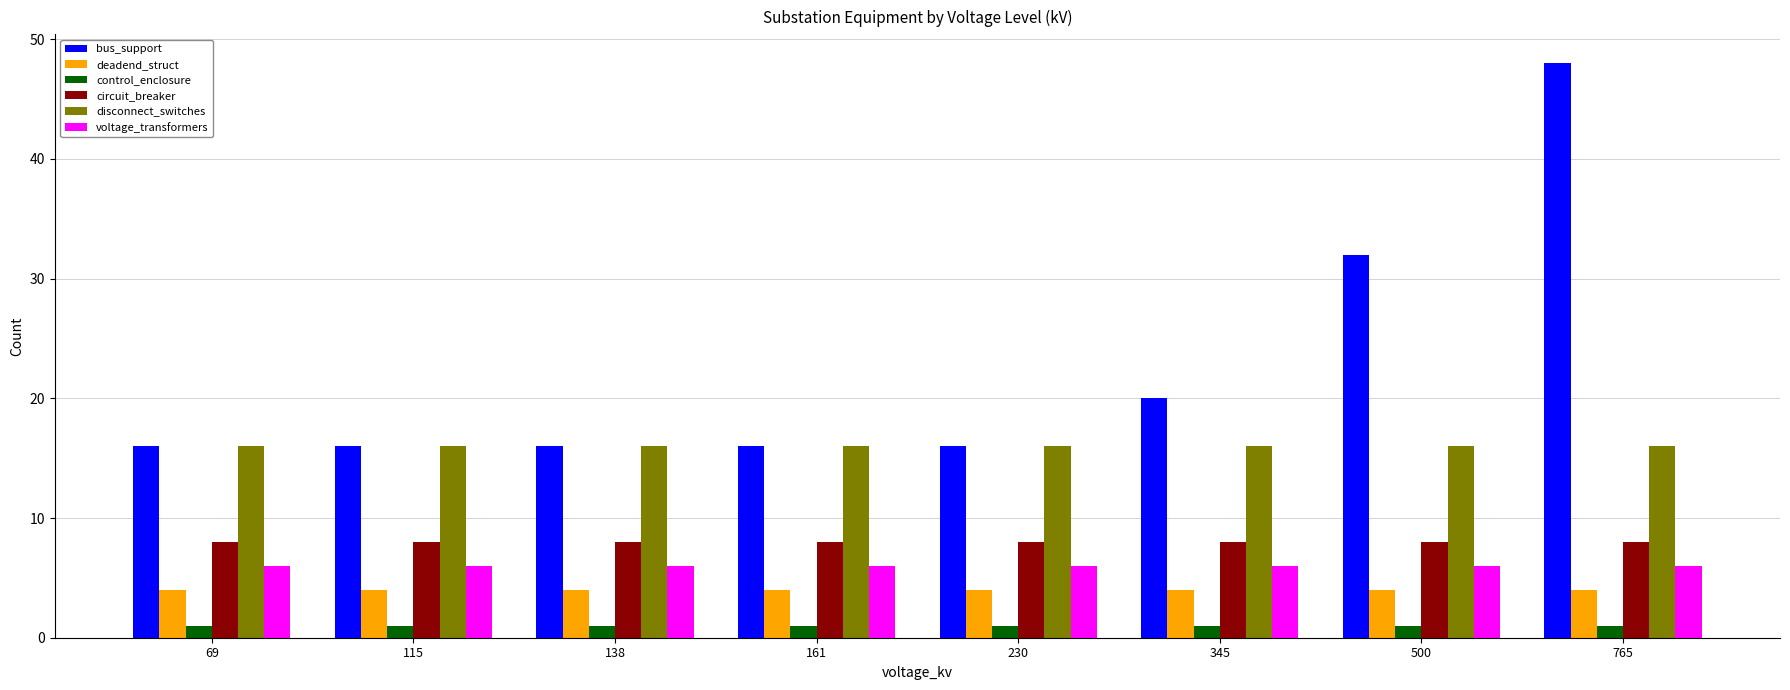

Reading right to left, list all the values displayed in this chart.

bus_support: 48	32	20	16	16	16	16	16
deadend_struct: 4	4	4	4	4	4	4	4
control_enclosure: 1	1	1	1	1	1	1	1
circuit_breaker: 8	8	8	8	8	8	8	8
disconnect_switches: 16	16	16	16	16	16	16	16
voltage_transformers: 6	6	6	6	6	6	6	6